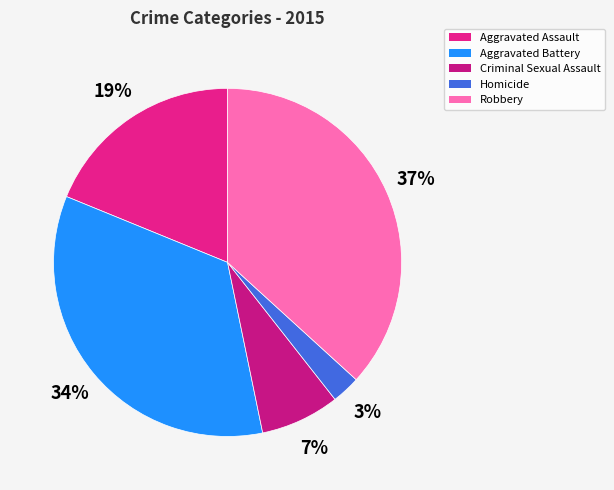

What is the smallest slice in the pie chart?

Homicide